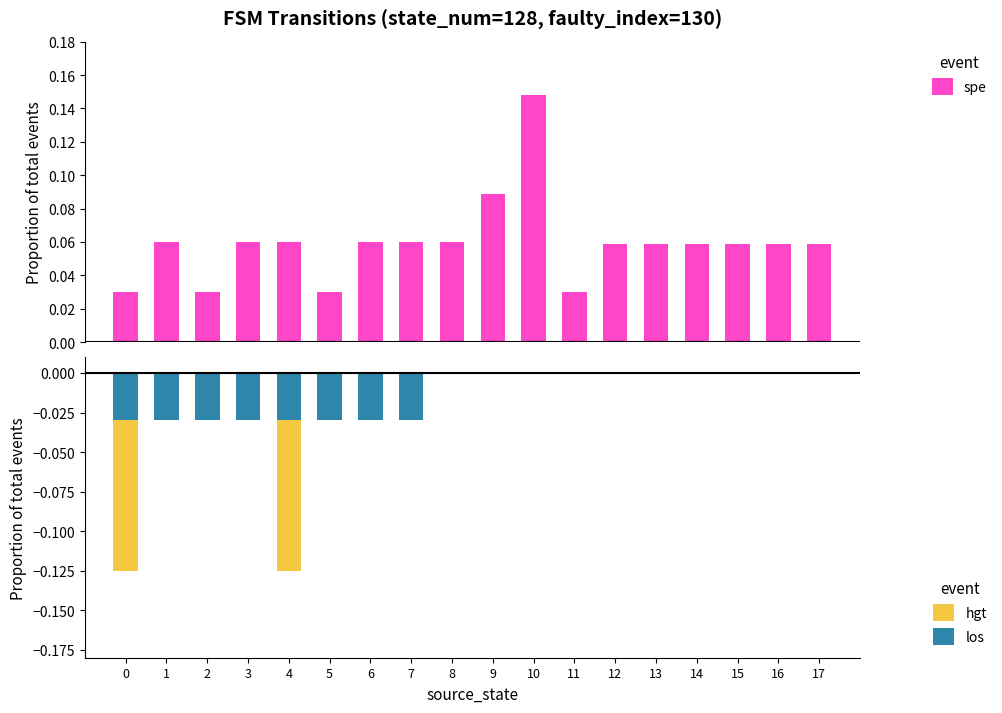

Reading left to right, what are all the values shown in this chart?

spe: 0=0.0	1=0.1	2=0.0	3=0.1	4=0.1	5=0.0	6=0.1	7=0.1	8=0.1	9=0.1	10=0.1	11=0.0	12=0.1	13=0.1	14=0.1	15=0.1	16=0.1	17=0.1
hgt: 0=-0.1	1=-0.0	2=-0.0	3=-0.0	4=-0.1	5=-0.0	6=-0.0	7=-0.0	8=0.0	9=0.0	10=0.0	11=0.0	12=0.0	13=0.0	14=0.0	15=0.0	16=0.0	17=0.0
los: 0=-0.0	1=-0.0	2=-0.0	3=-0.0	4=-0.0	5=-0.0	6=-0.0	7=-0.0	8=0.0	9=0.0	10=0.0	11=0.0	12=0.0	13=0.0	14=0.0	15=0.0	16=0.0	17=0.0